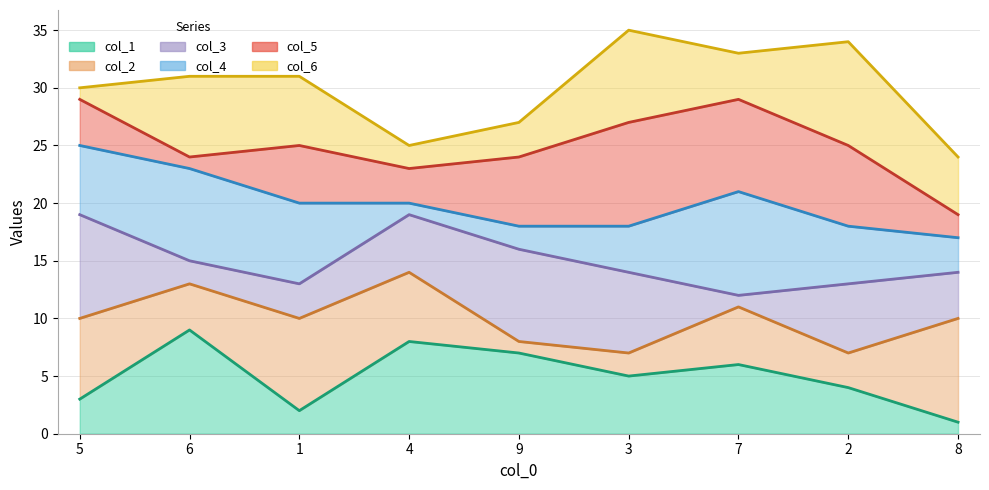

What is the difference between the highest and lowest values at 9?

20